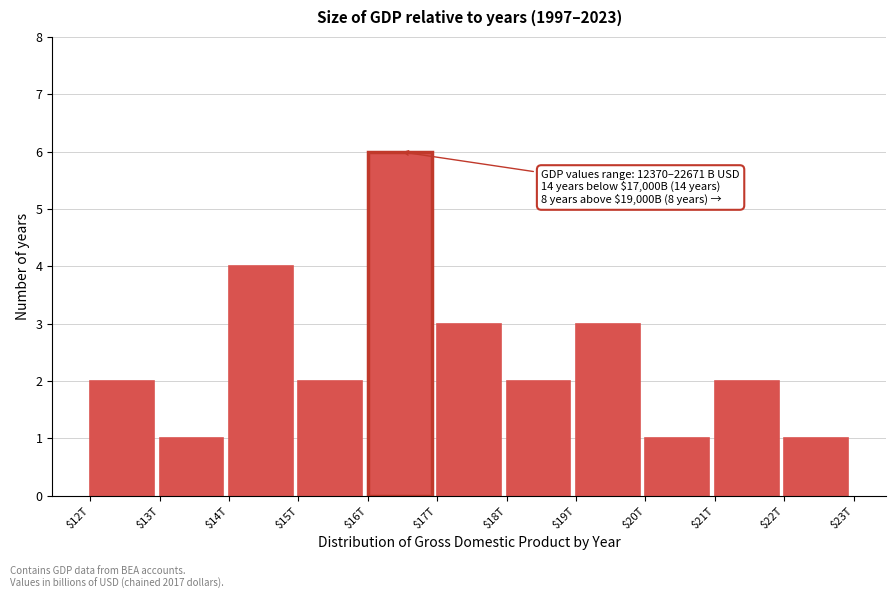

Reading left to right, extract all data points from this chart.

2	1	4	2	6	3	2	3	1	2	1